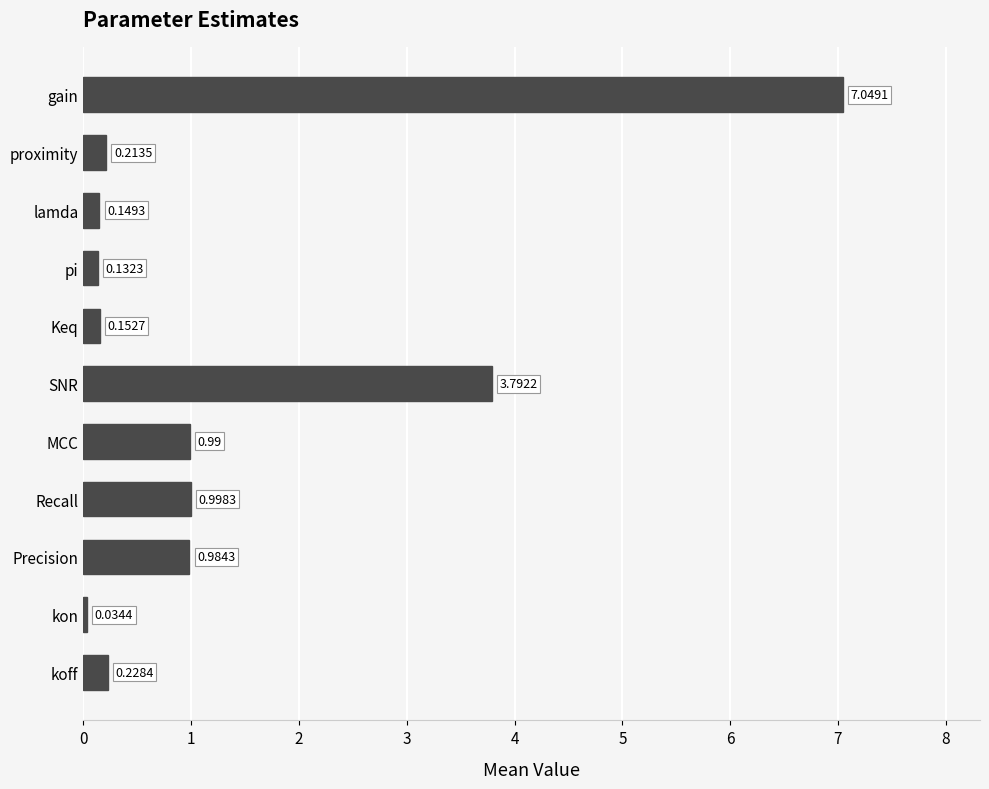

Where is the data nearest to the value 3?

SNR